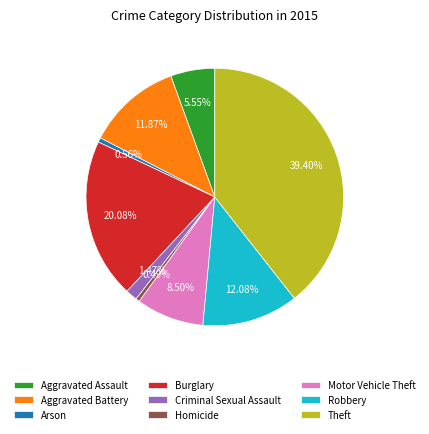

Count the number of slices in the pie.

9